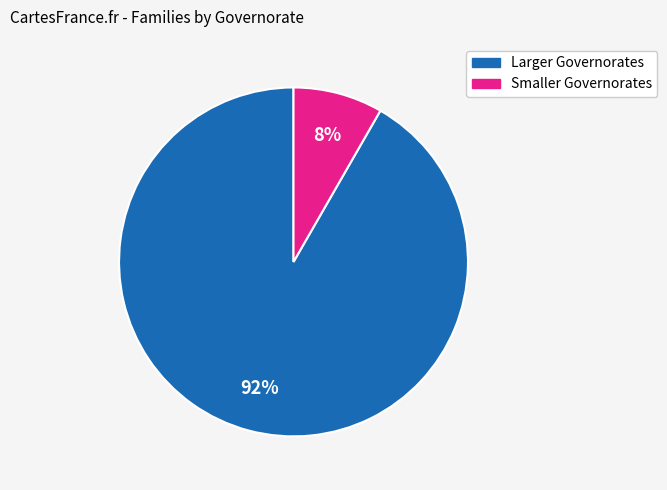

Is there a majority slice in this chart?

Yes